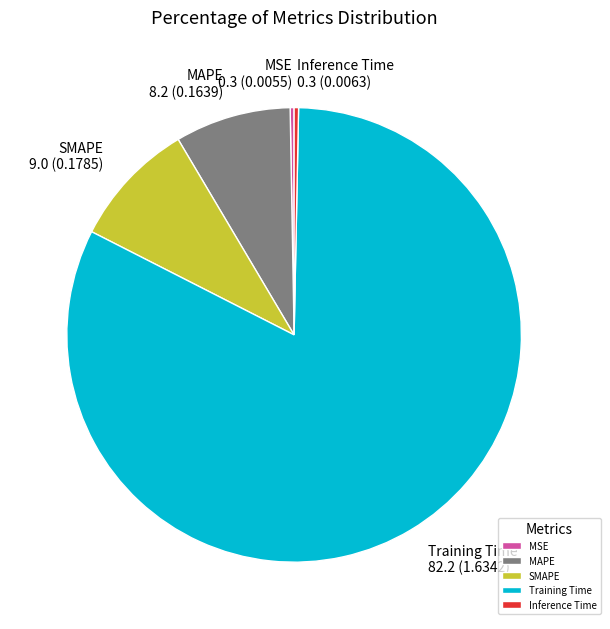

How many slices are in this pie chart?

5